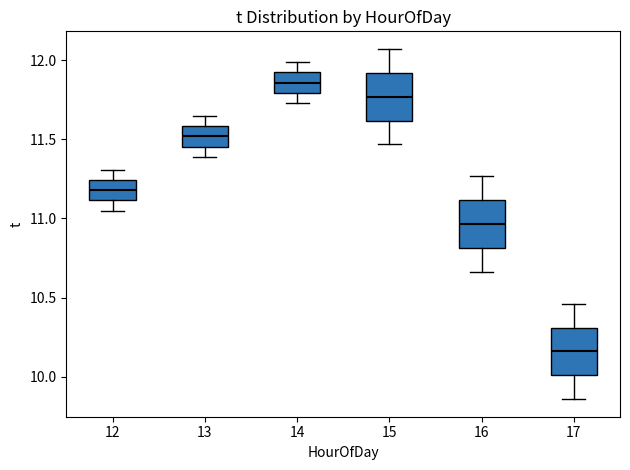

Reading left to right, read every box against the y-axis: the position of its median line, the range the box covers, and the ends of its whiskers. The values are not printed on the chart, so give them approximately, as read against the axis.

12: median 11.20, box 11.10 to 11.25, whiskers 11.05 to 11.30
13: median 11.50, box 11.45 to 11.60, whiskers 11.40 to 11.65
14: median 11.85, box 11.80 to 11.90, whiskers 11.75 to 12.00
15: median 11.75, box 11.60 to 11.90, whiskers 11.45 to 12.05
16: median 10.95, box 10.80 to 11.10, whiskers 10.65 to 11.25
17: median 10.15, box 10.00 to 10.30, whiskers 9.85 to 10.45